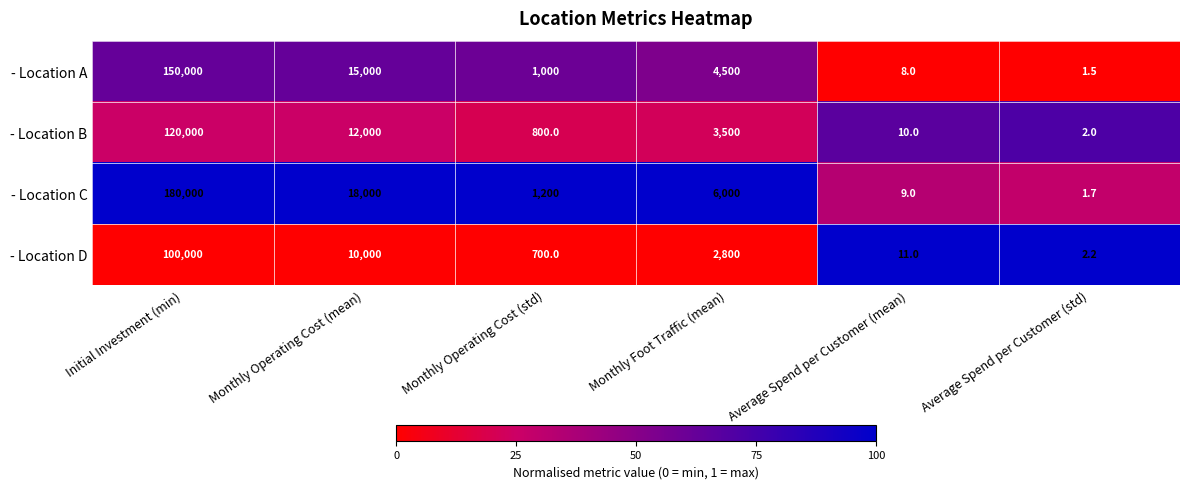

What is the sum of all - Location A values?

170509.5